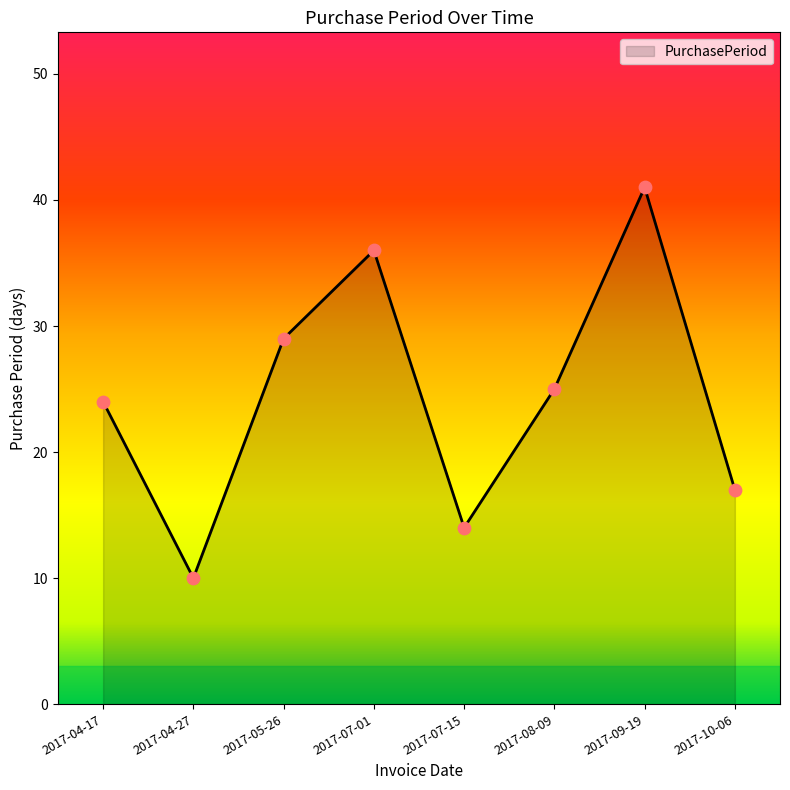

Between 2017-05-26 and 2017-07-01, which is larger?

2017-07-01